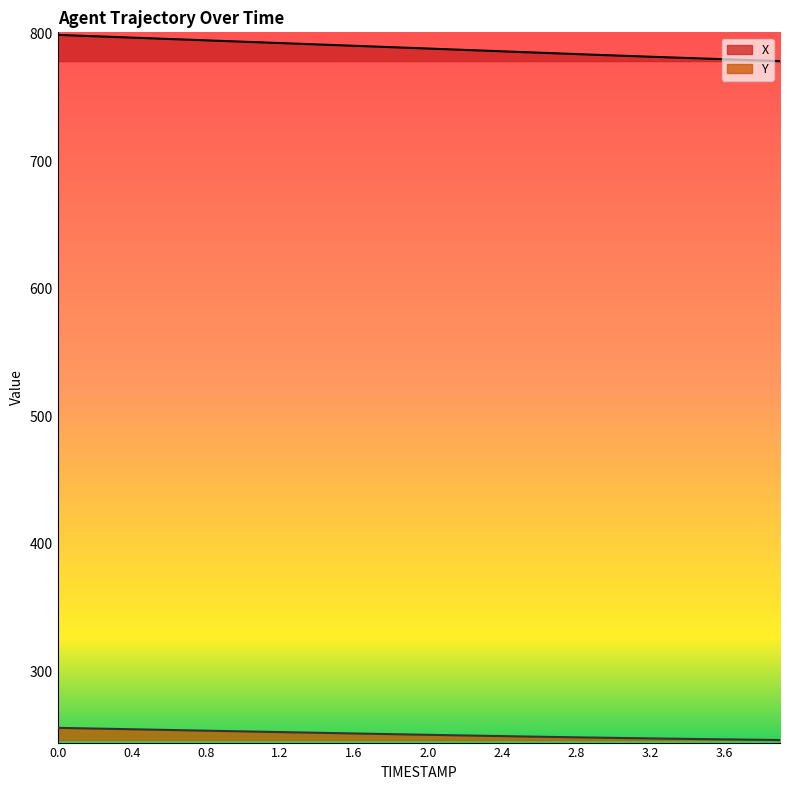

Which has a higher value, 3.3 or 1.2?

1.2